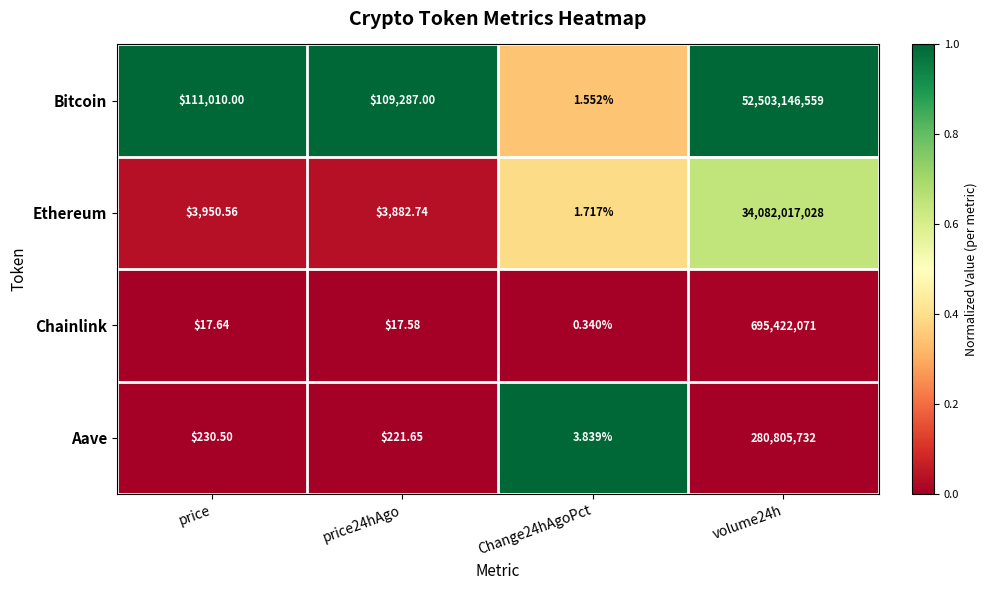

At volume24h, list the series in order from smallest to largest.

Aave, Chainlink, Ethereum, Bitcoin